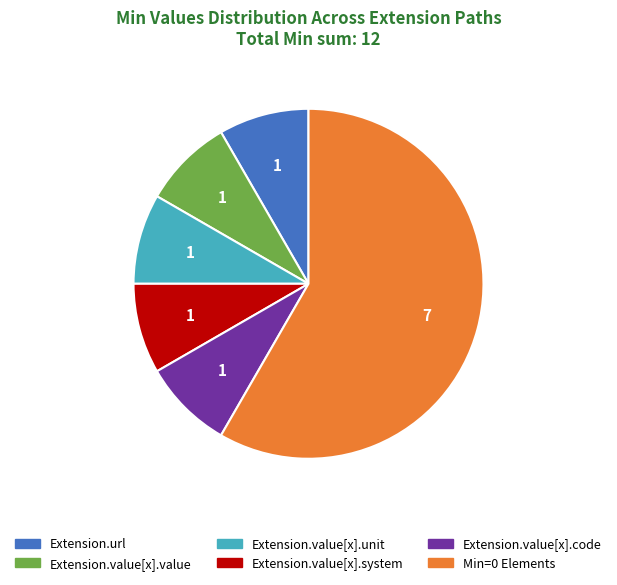

Is the sum of Extension.url and Extension.value[x].value greater than half?

No